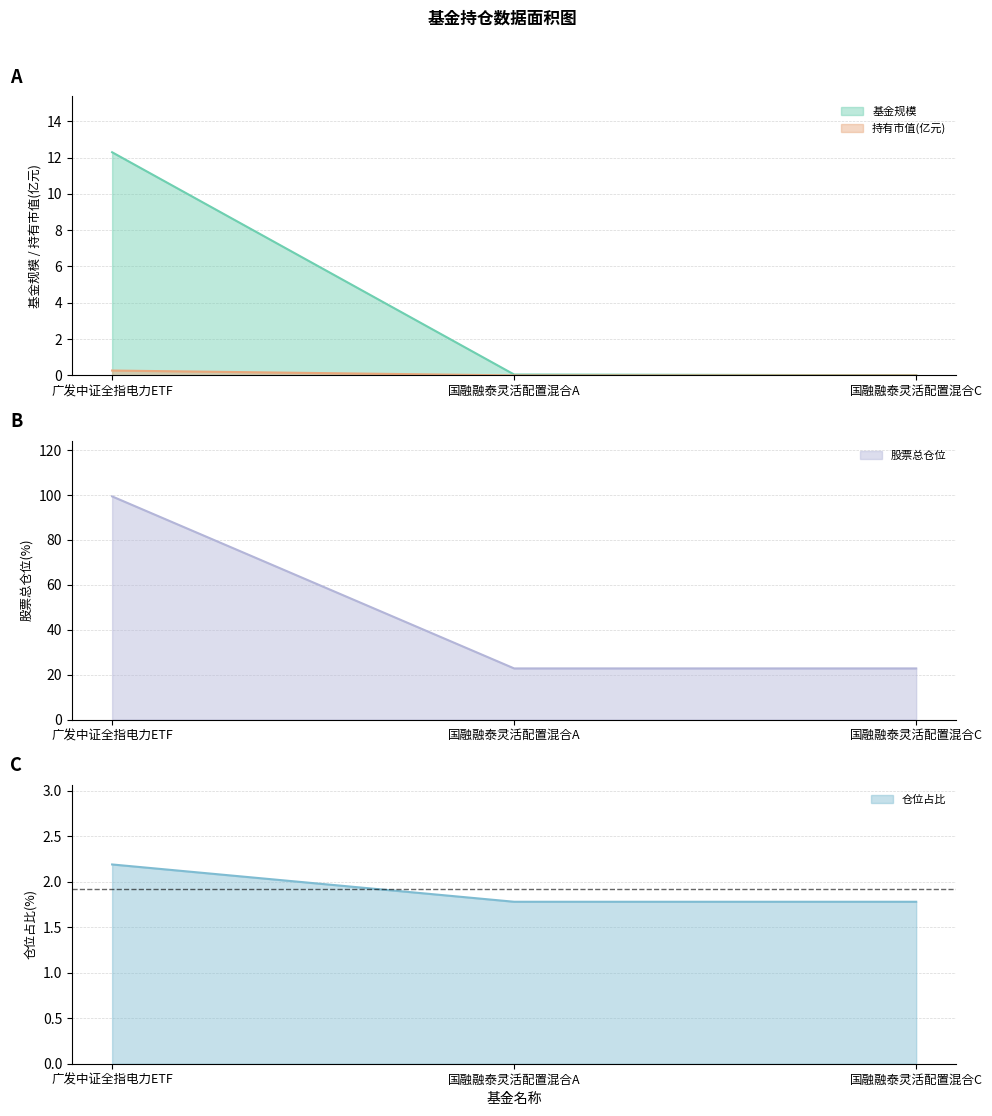

What value does the 仓位占比 series have at 国融融泰灵活配置混合C?

1.8